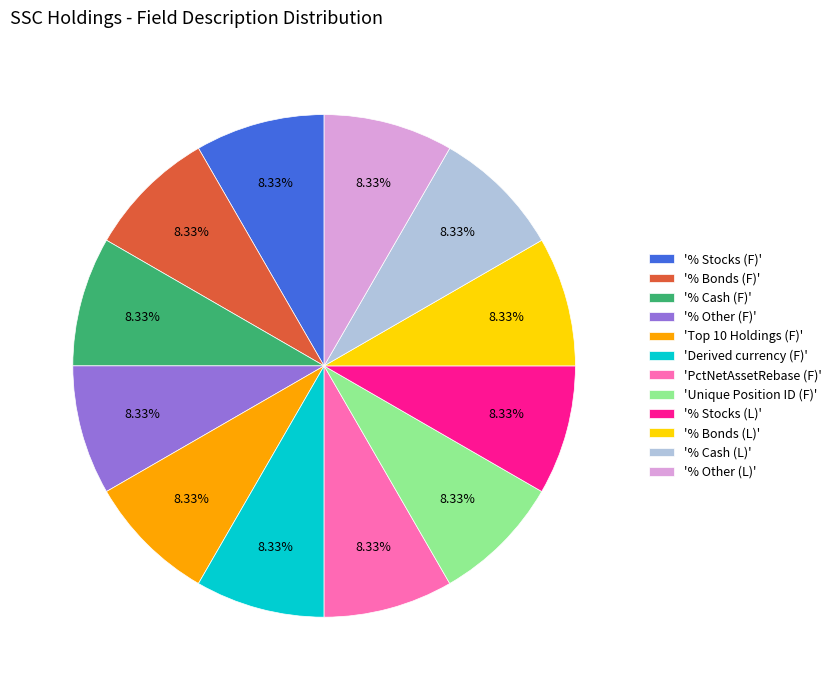

Does '% Other (F)' account for over 50% of the chart?

No